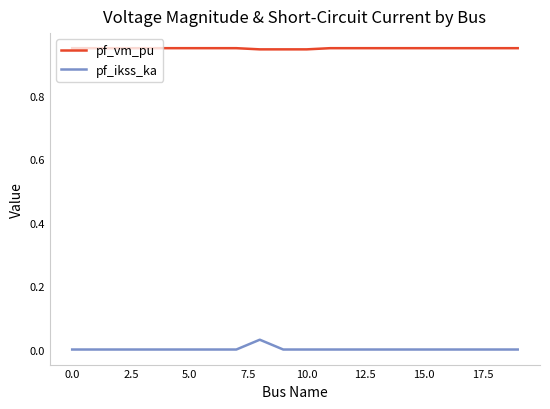

Which series has the largest total across all categories?

pf_vm_pu